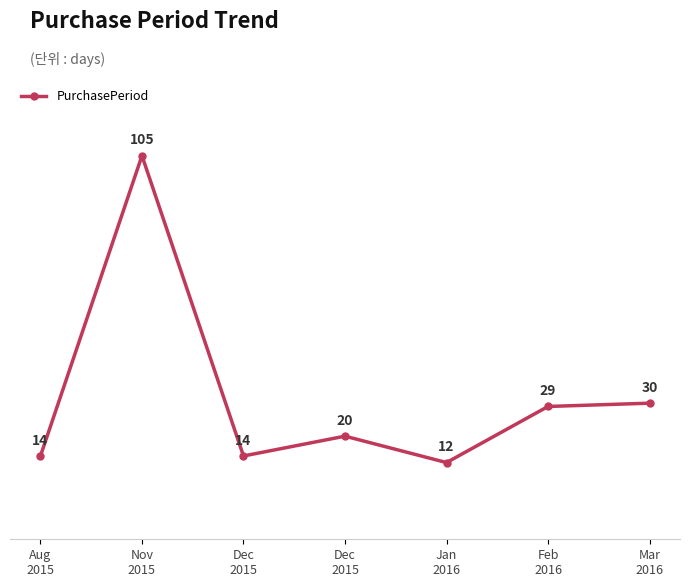

What is the average value?

32